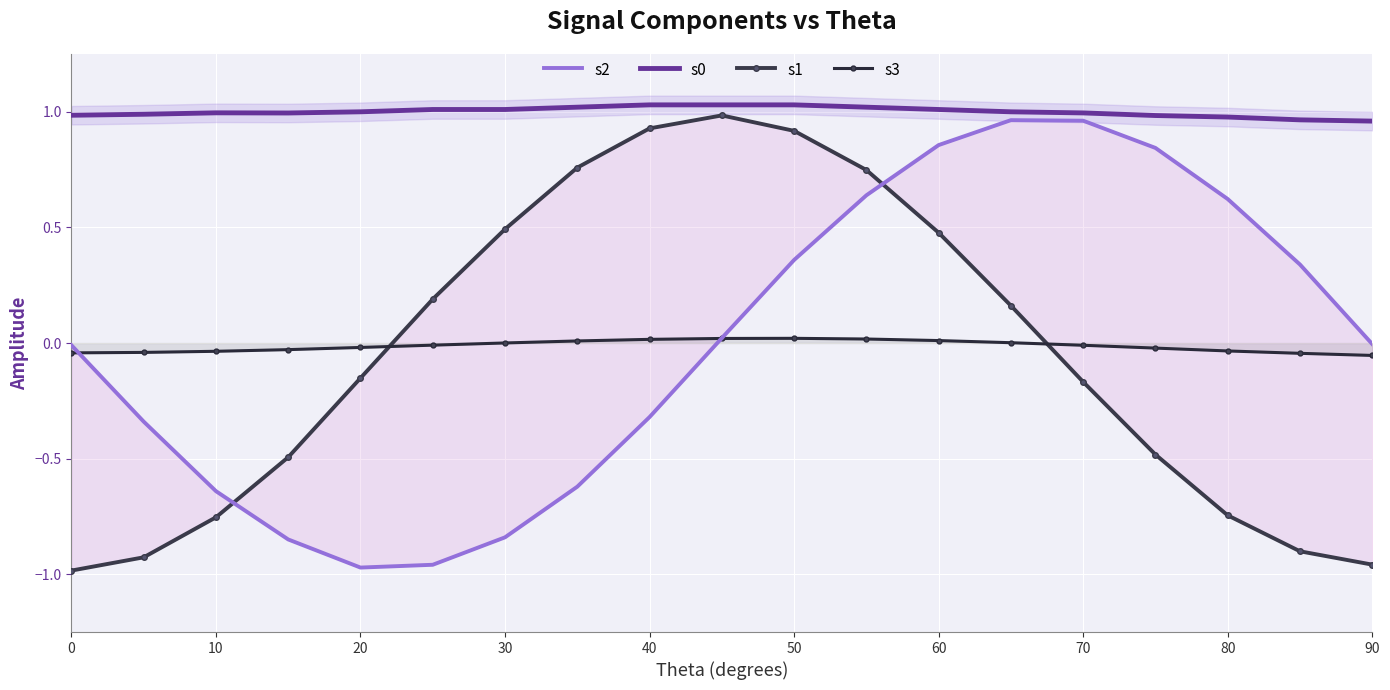

How many times do s3 and s1 cross each other?

2